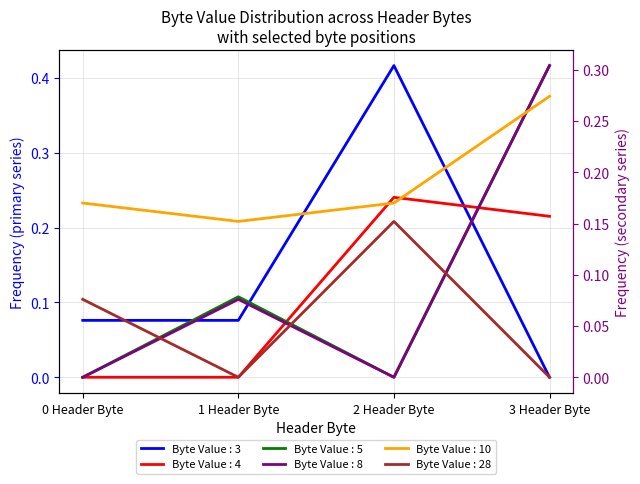

Which series has the widest spread of values?

Byte Value : 3